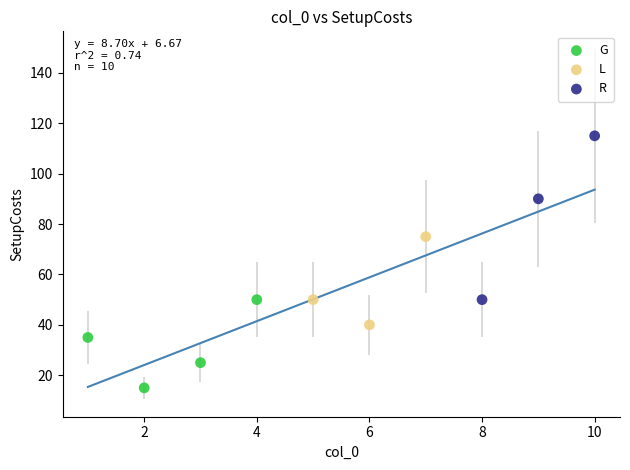

Which series contains the lowest Y value?

G